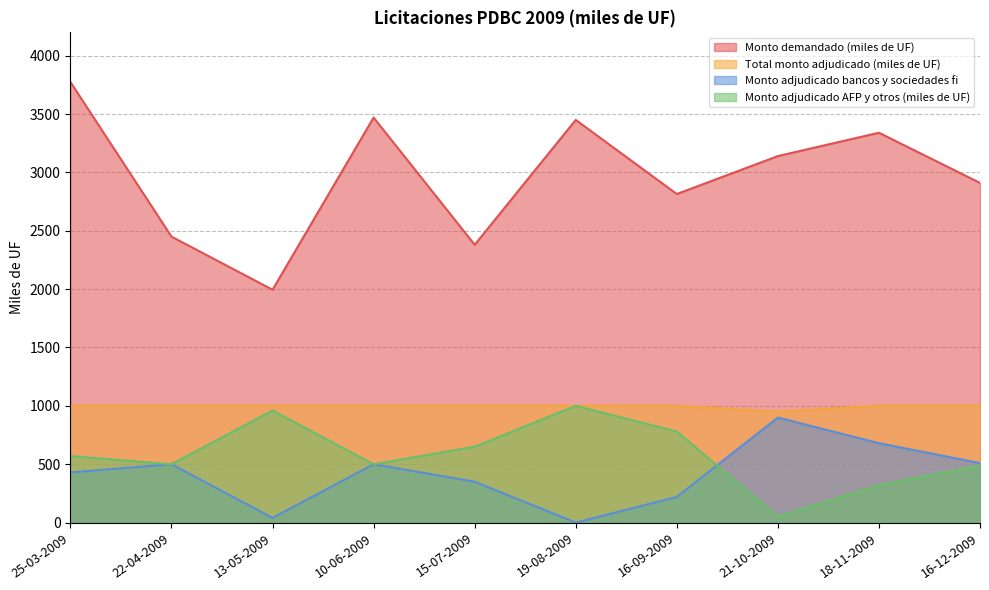

Where does the Monto adjudicado AFP y otros (miles de UF) series first go above 570?

13-05-2009